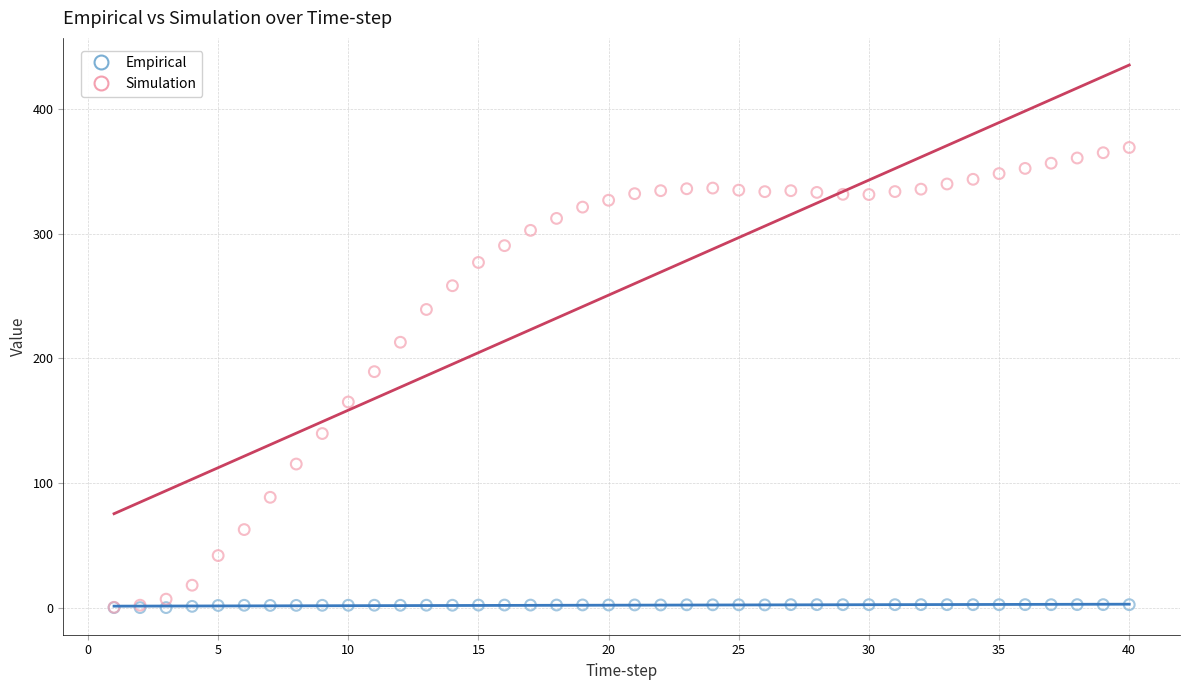

Which series reaches the maximum Y coordinate?

Simulation